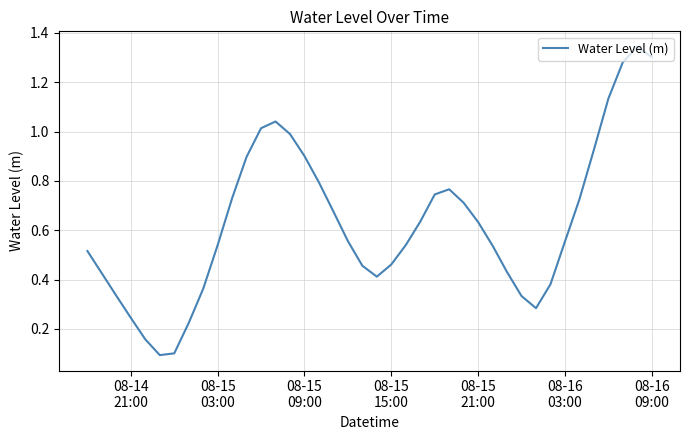

What is the difference between the maximum and minimum values?

1.2